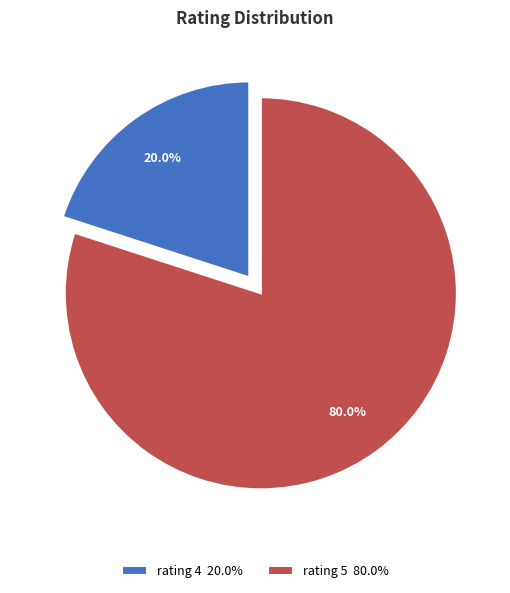

What percentage is NOT represented by rating 4 20.0%?

80.0%